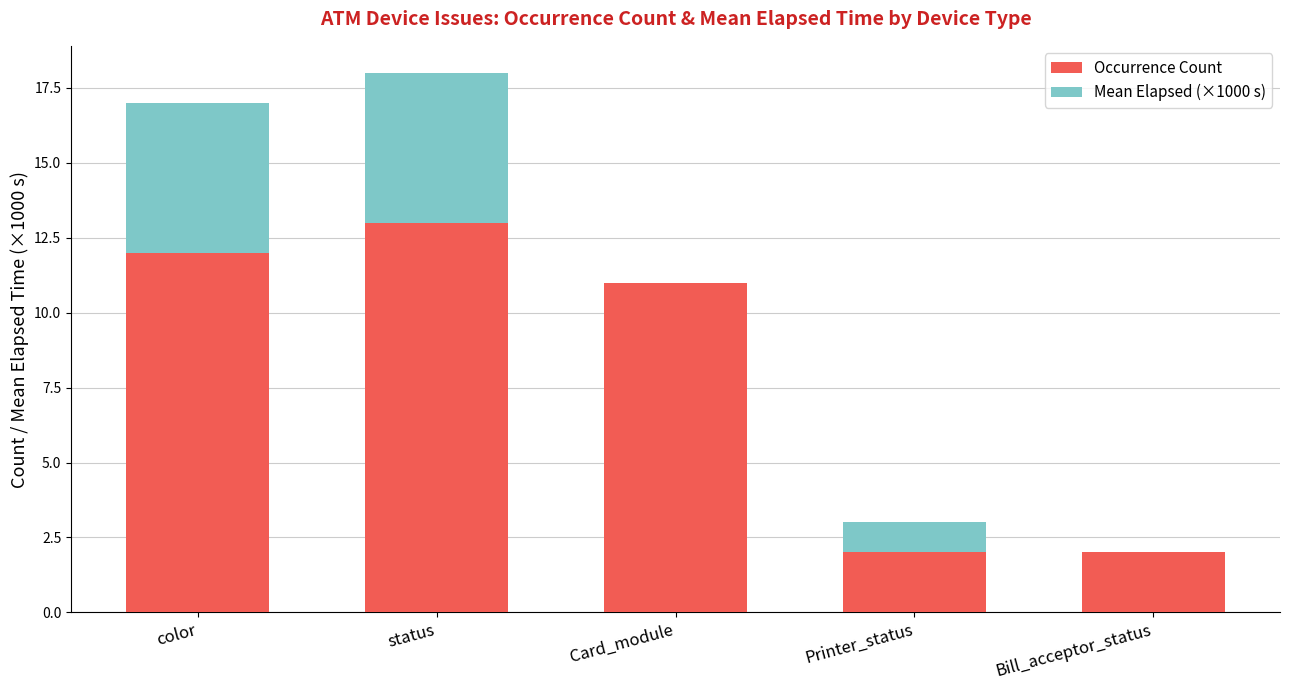

At which category is the sum across all series the highest?

status